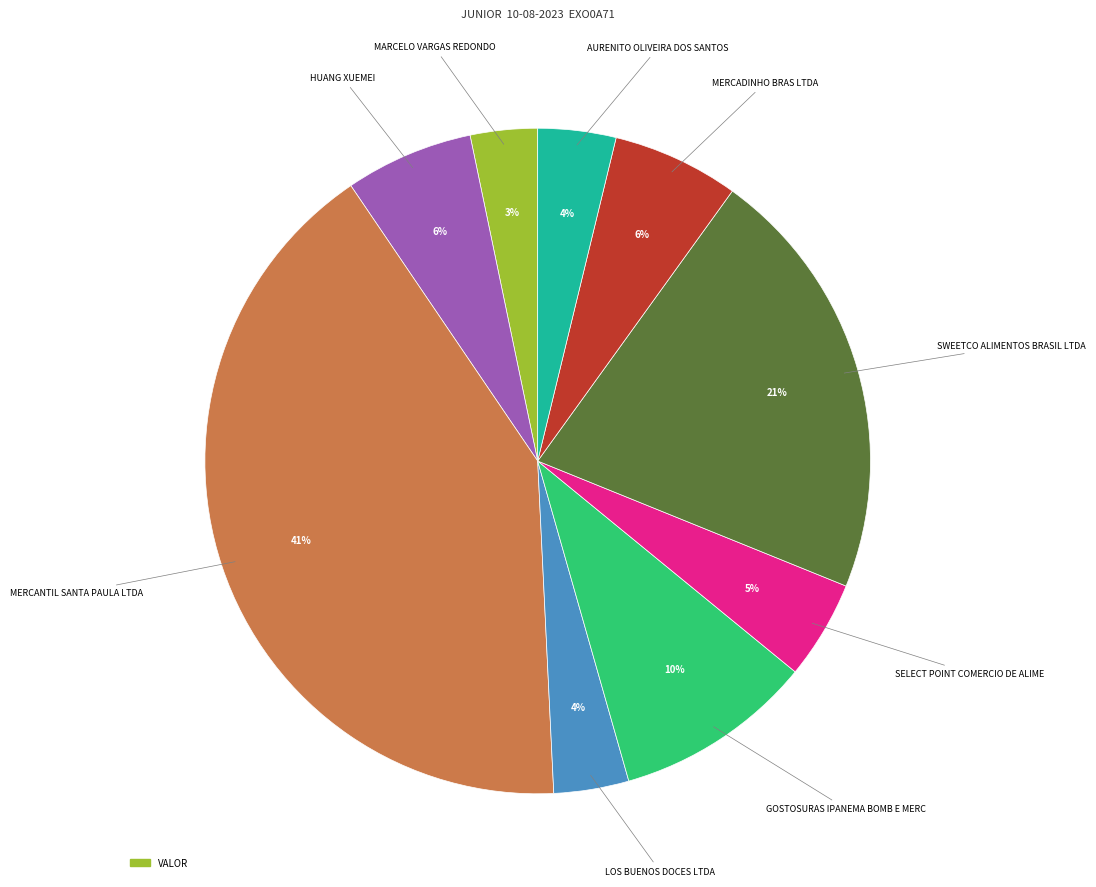

To the nearest percent, what is the average slice percentage?

11%